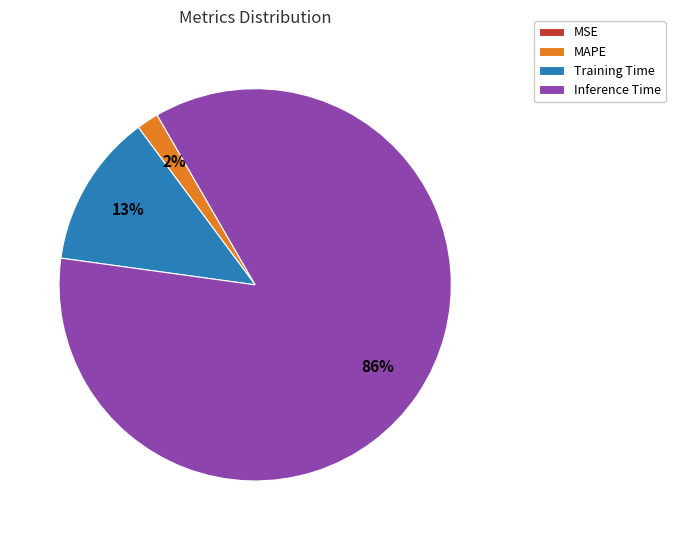

To the nearest percent, what is the average slice percentage?

25%